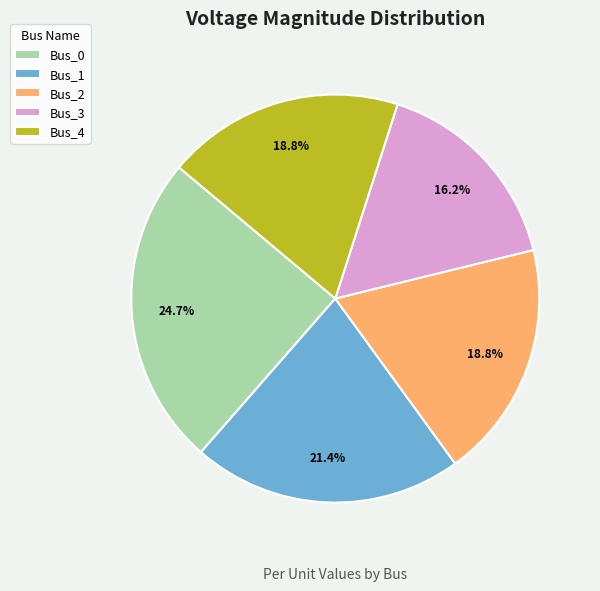

What percentage is NOT represented by Bus_4?

81.2%